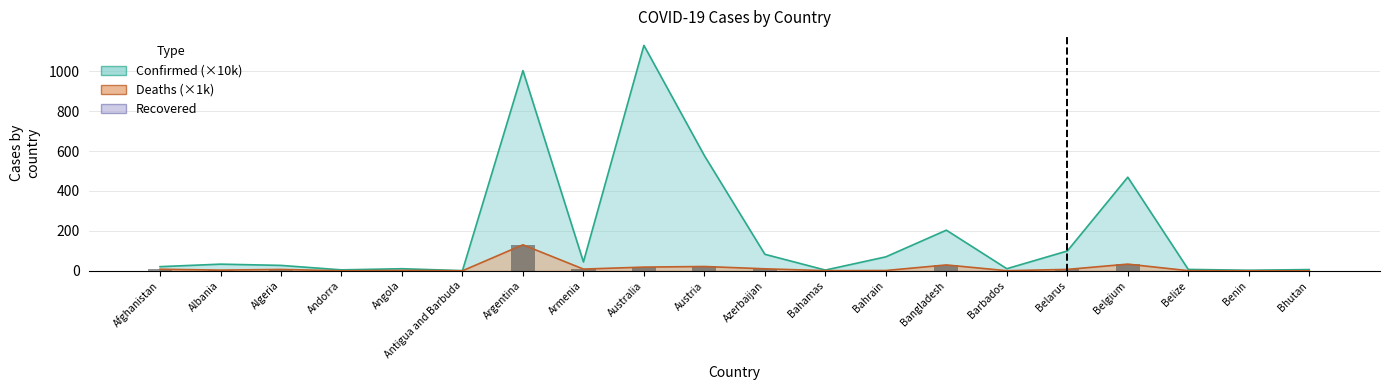

What is the difference between the Deaths values at Algeria and Bhutan?

6.9